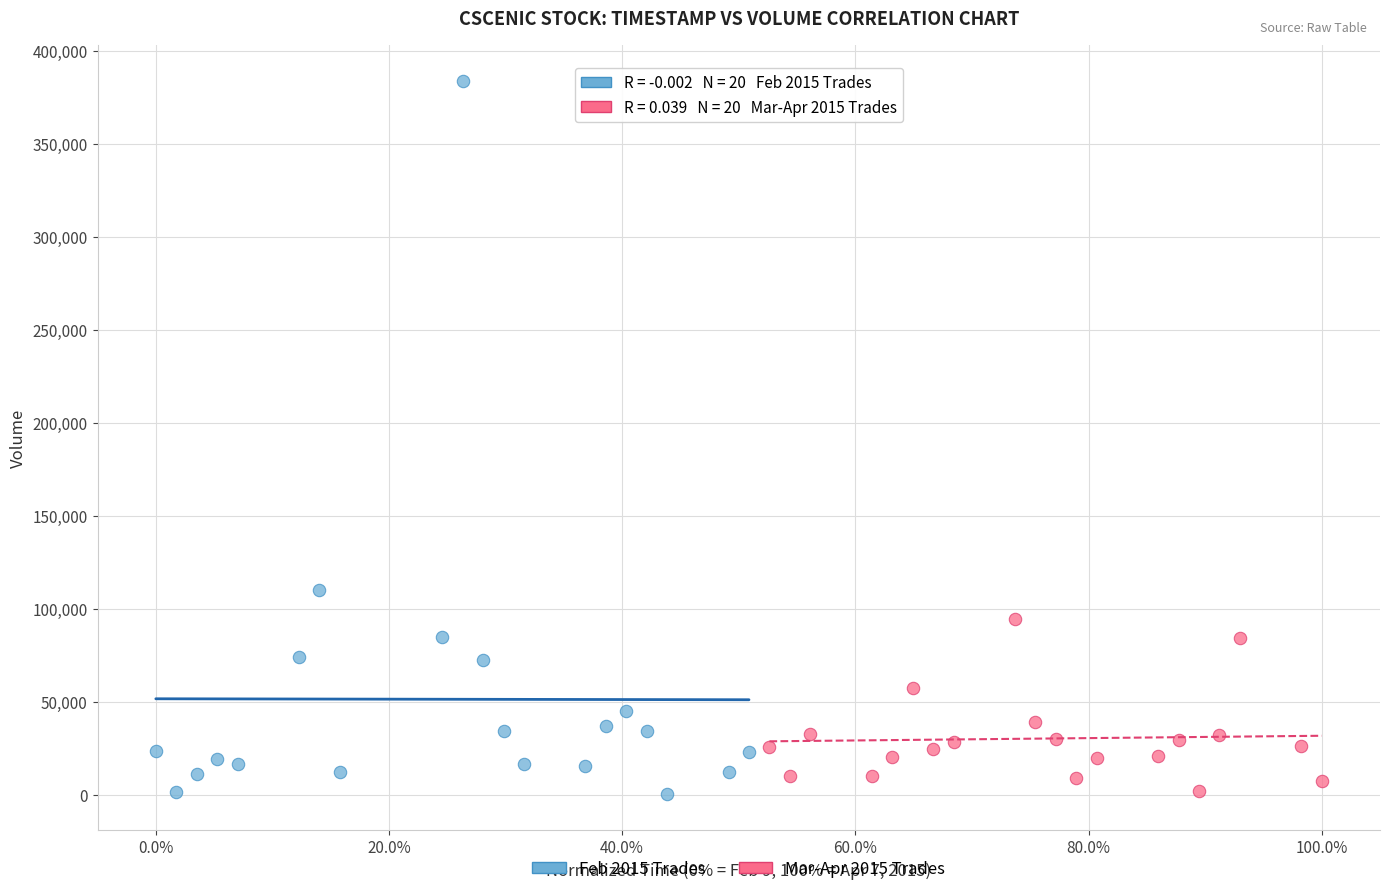

Which series reaches the maximum Y coordinate?

Feb 2015 Trades